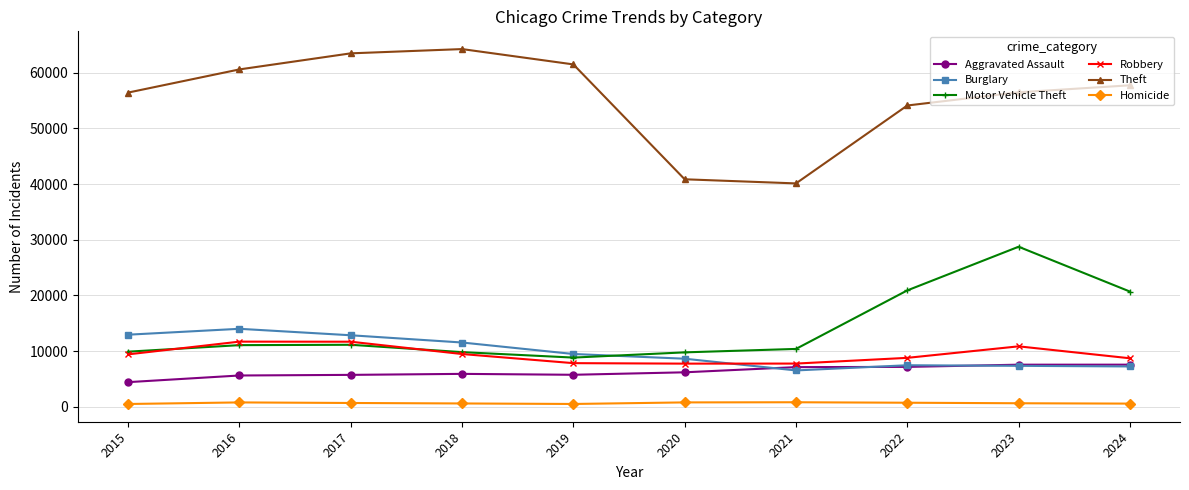

Does the chart display data point markers on the line(s)?

Yes